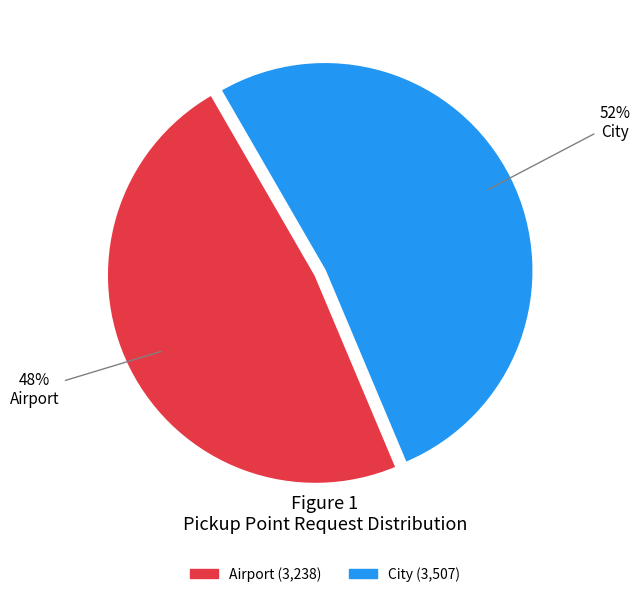

To the nearest percent, what is the average slice percentage?

50%